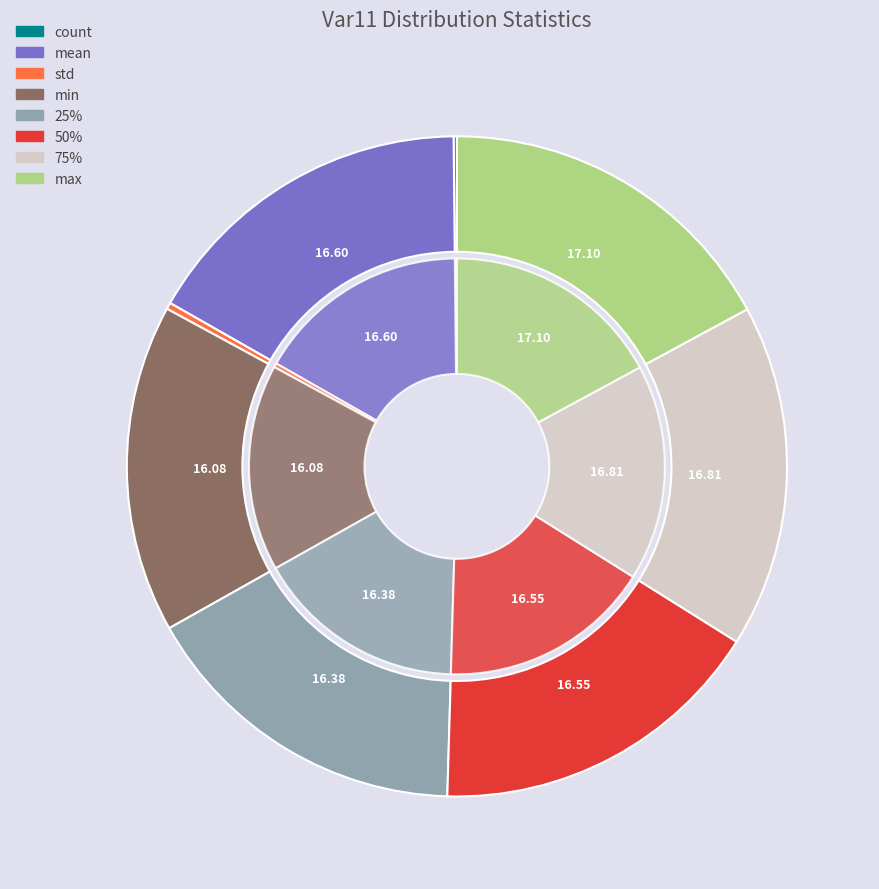

To the nearest percent, what is the difference between the largest and smallest slice percentages?

17%